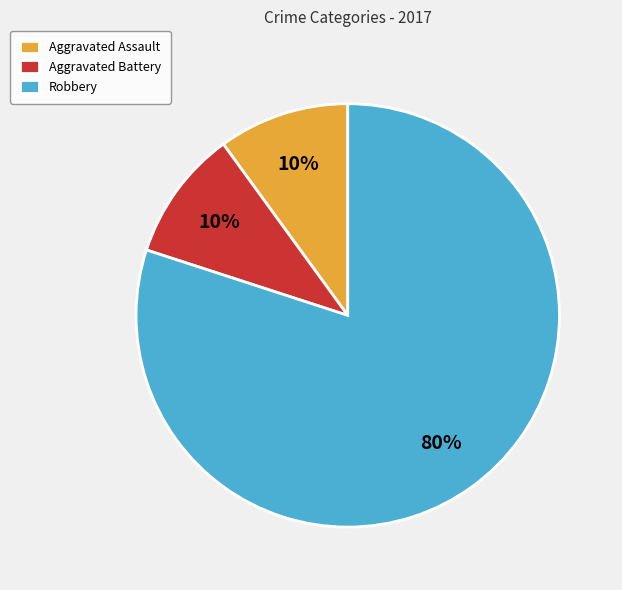

Does Aggravated Assault represent more than half of the total?

No